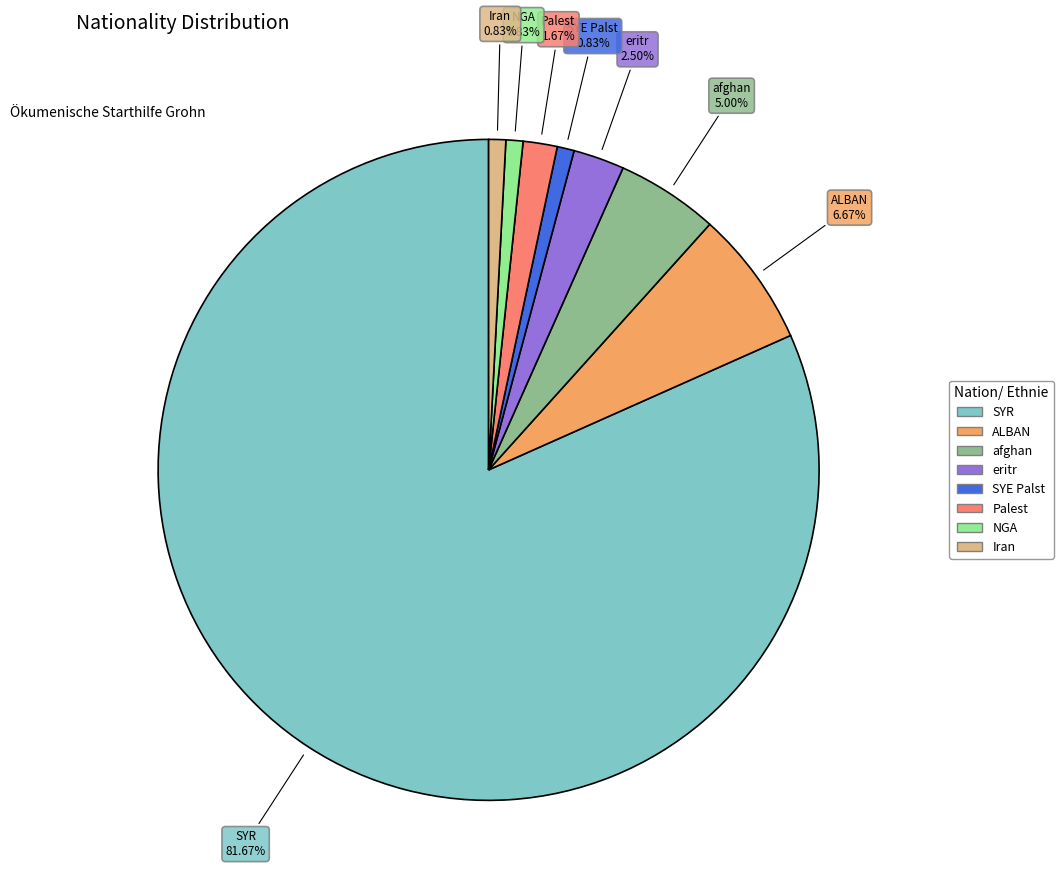

Is there any slice that represents more than half of the pie?

Yes